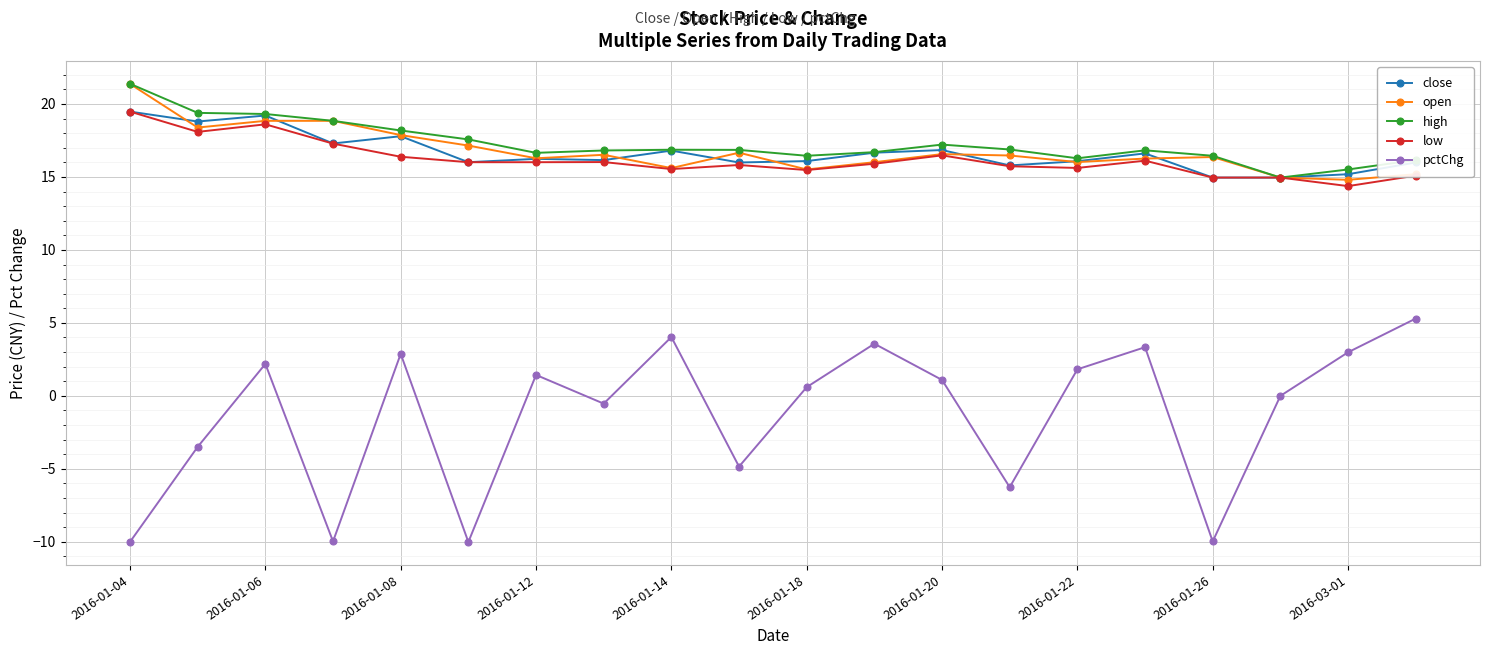

True or false: low has more than 1 points higher than both neighbors.

True